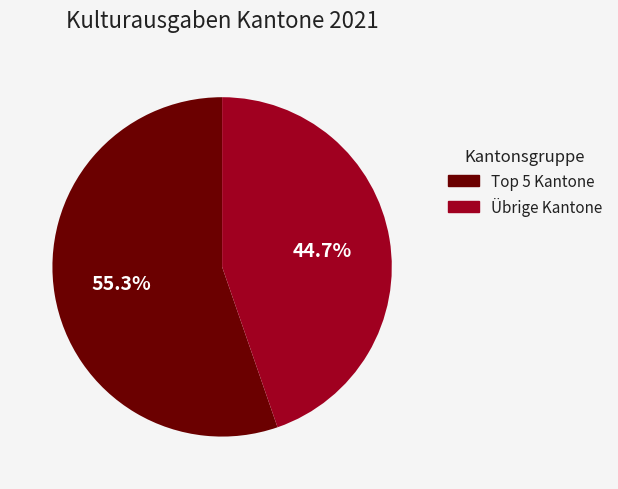

How much of the chart is everything except Übrige Kantone?

55.3%